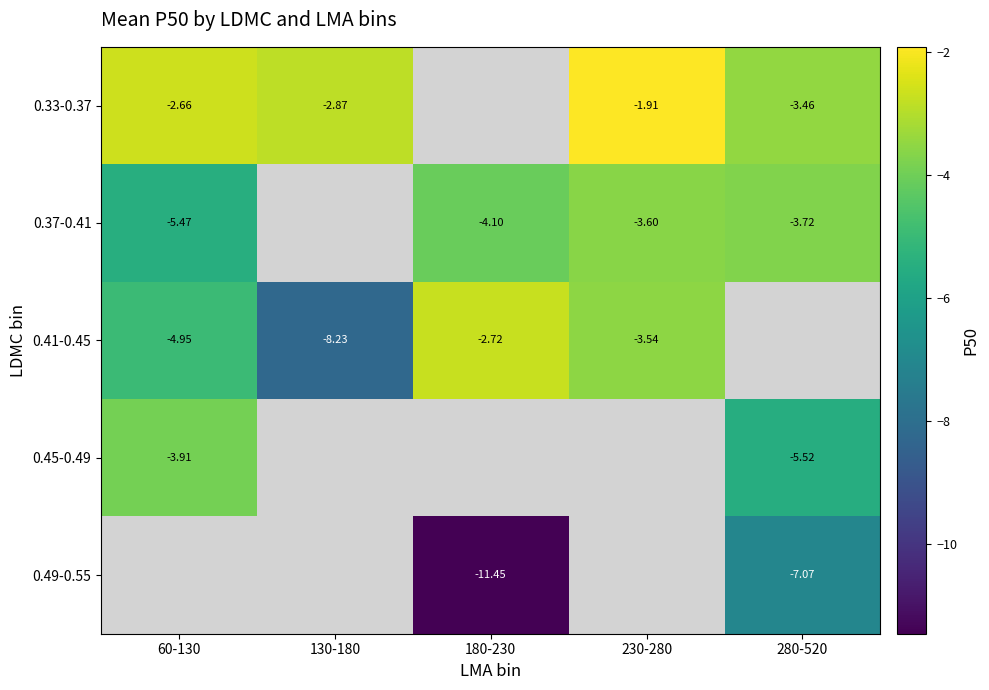

Is the value of 0.33-0.37 at 230-280 greater than the value of 0.41-0.45 at 180-230?

Yes